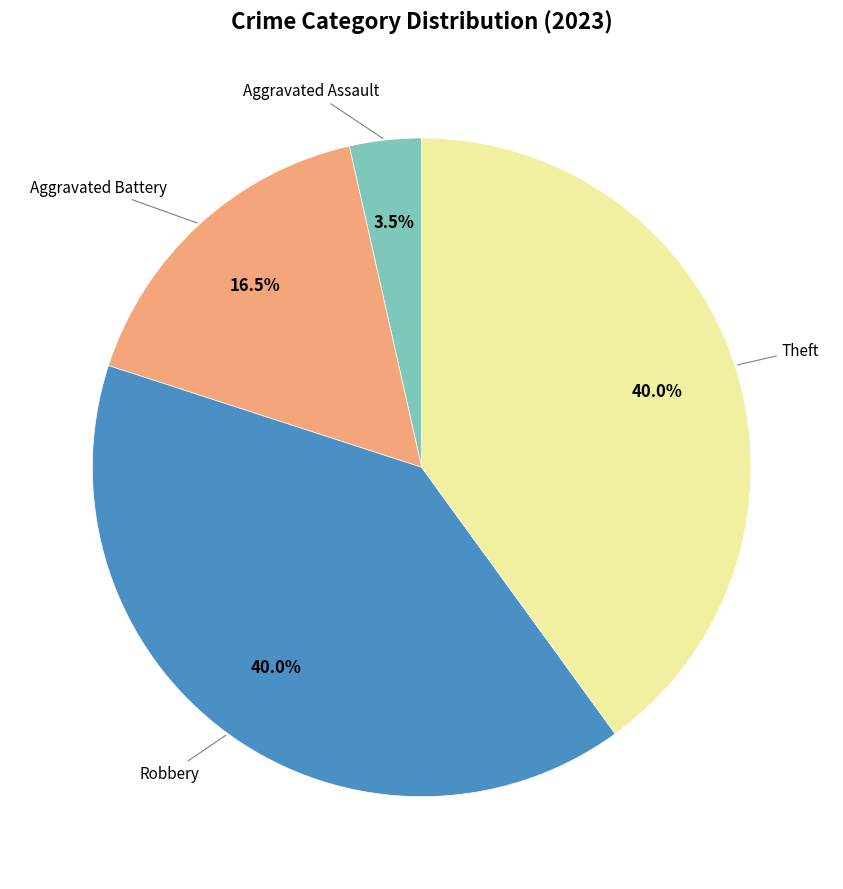

Is there any slice that represents more than half of the pie?

No